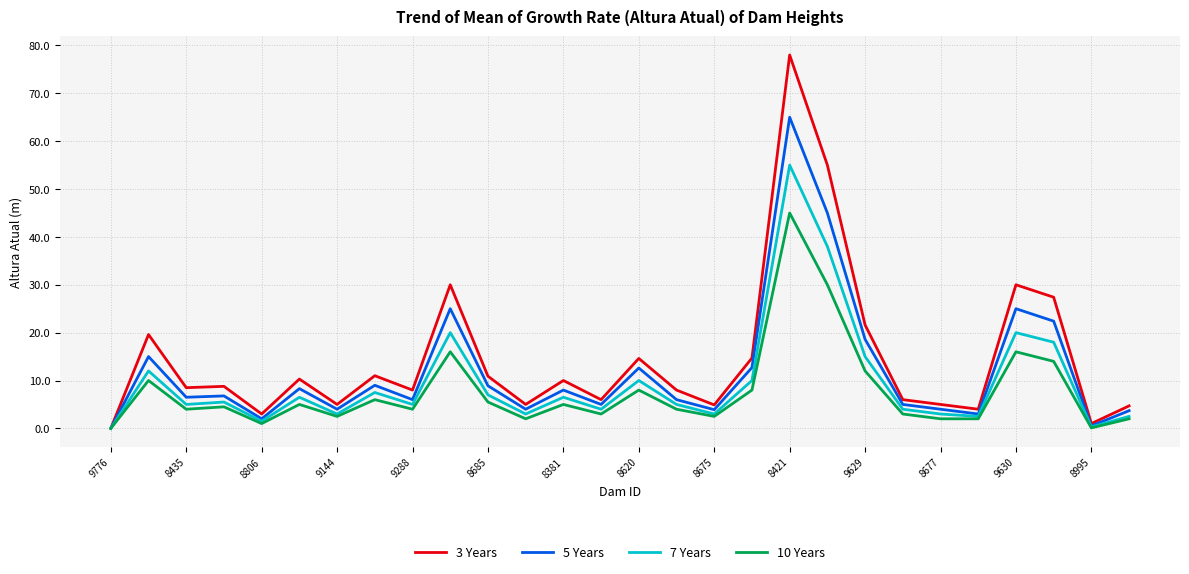

How many lines are shown in the chart?

4